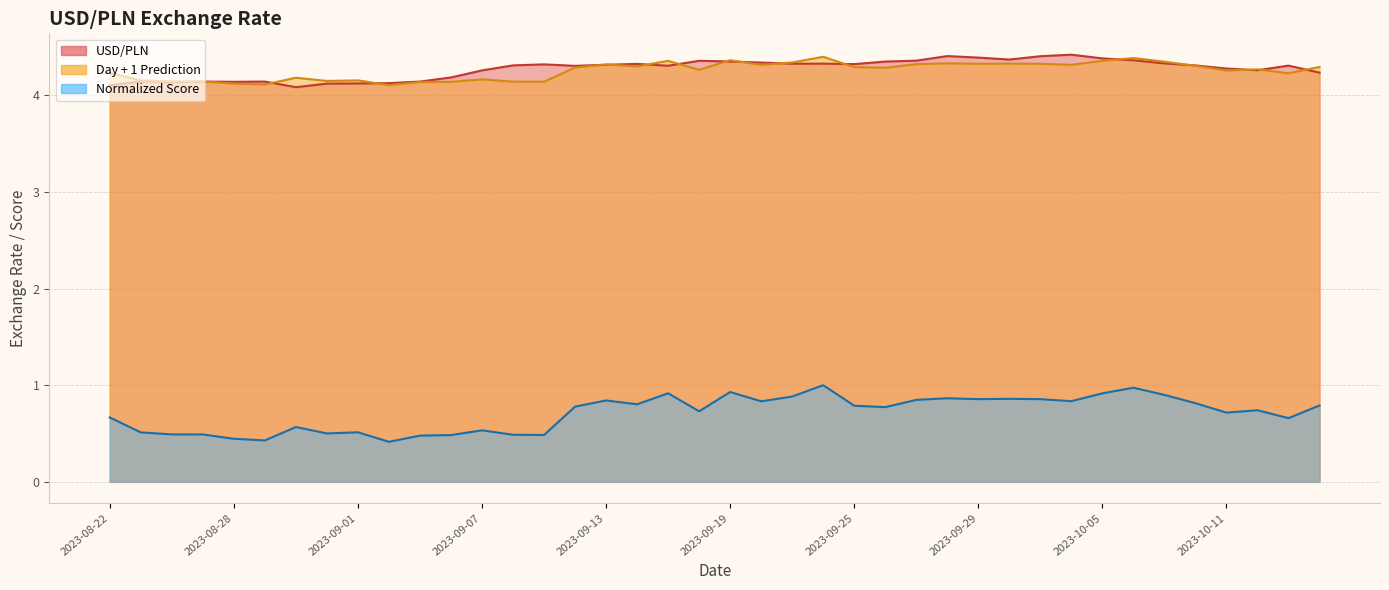

At how many categories does at least one series exceed 3?

40